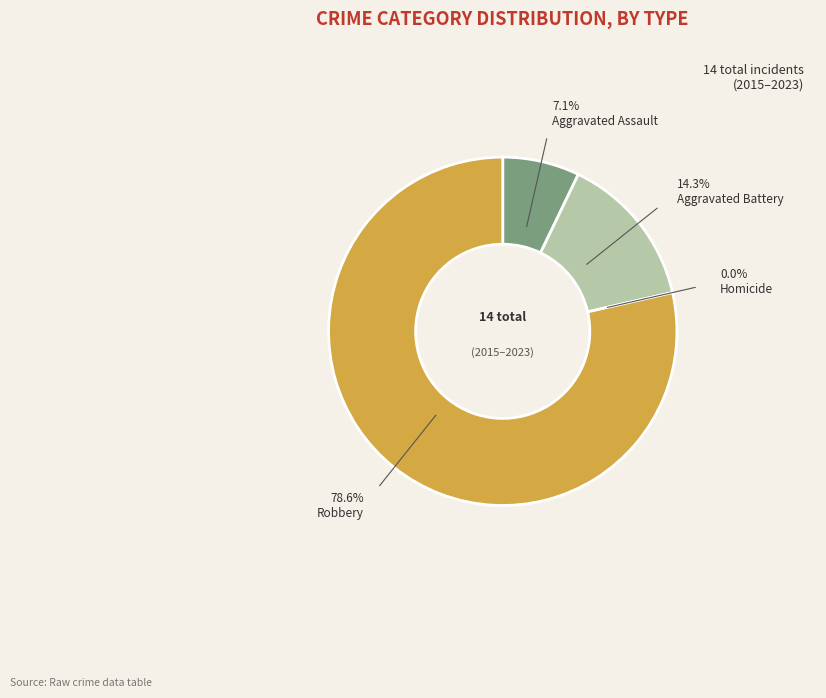

Is the sum of Aggravated Assault and Aggravated Battery greater than half?

No